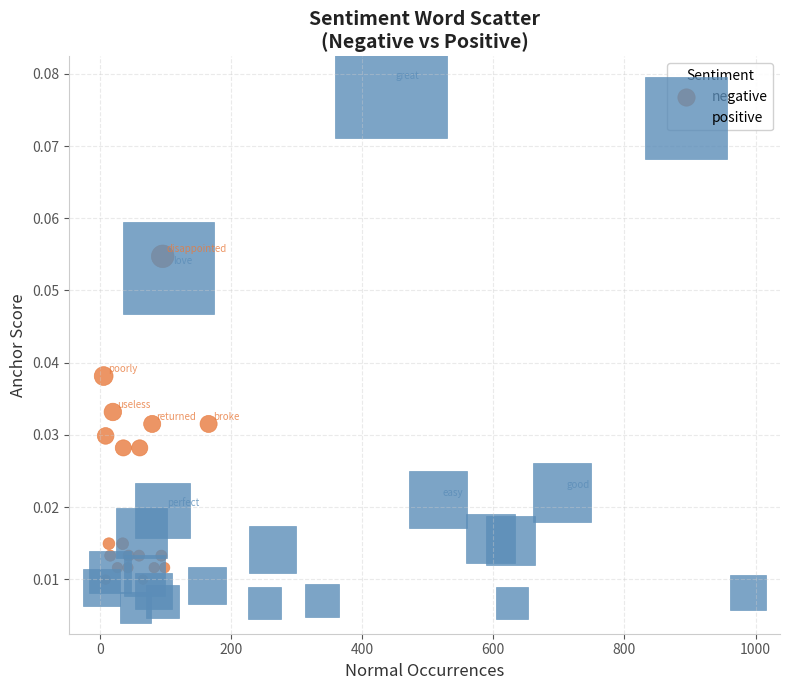

Which series reaches the maximum Y coordinate?

positive